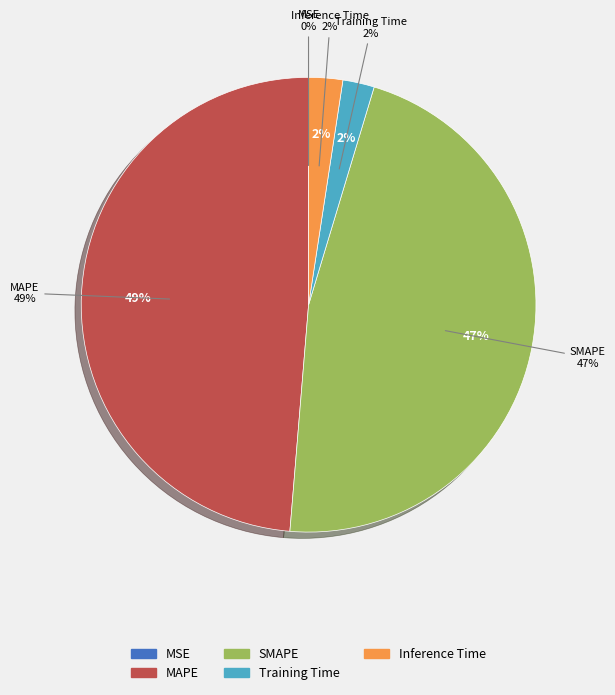

To the nearest percent, what is the difference between the largest and smallest slice percentages?

49%